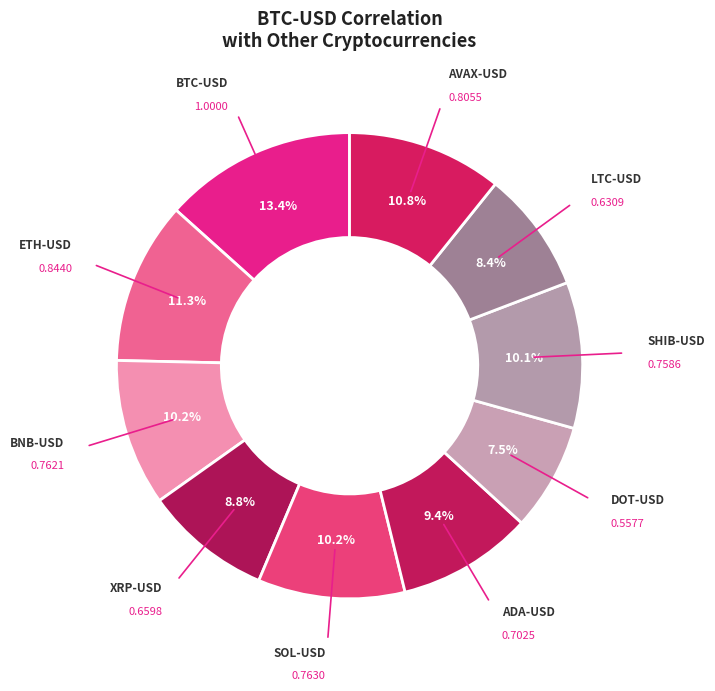

How many slices are in this pie chart?

10